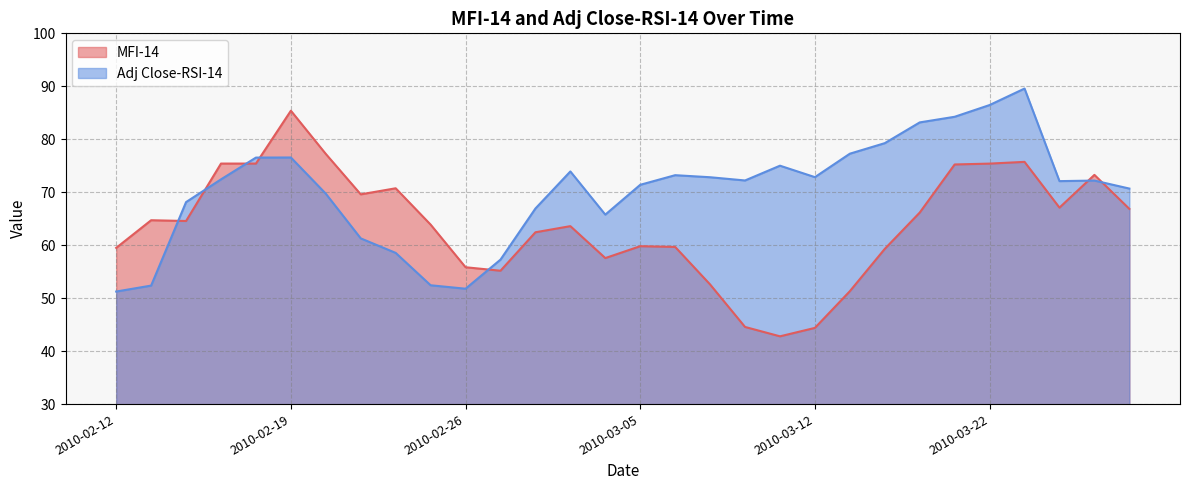

The Adj Close-RSI-14 series shows 71.4 at 2010-03-05. True or false?

True